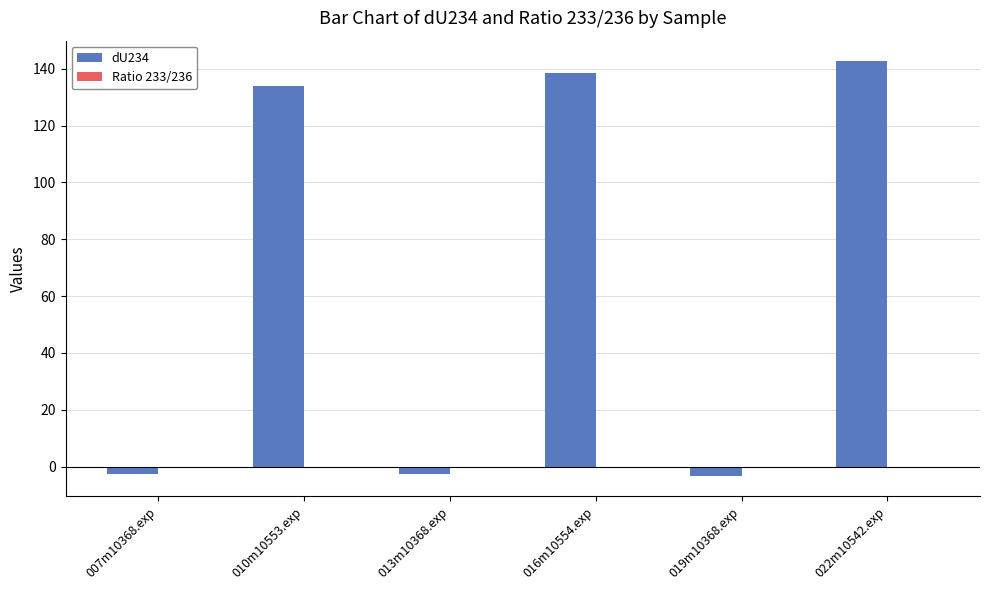

True or false: dU234 has a value of 232.4 at 010m10553.exp.

False